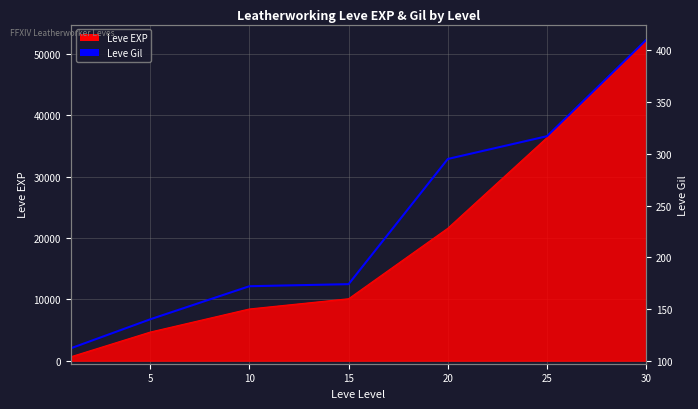

At which category does the chart reach its peak across all series?

30